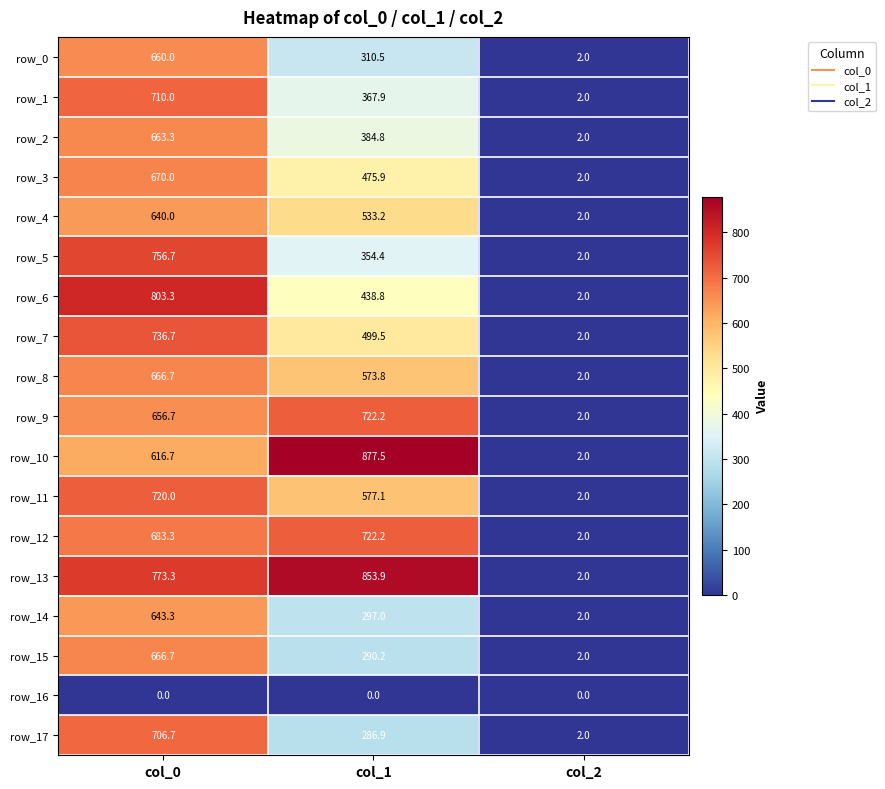

Which series changed the most between col_0 and col_1?

row_17